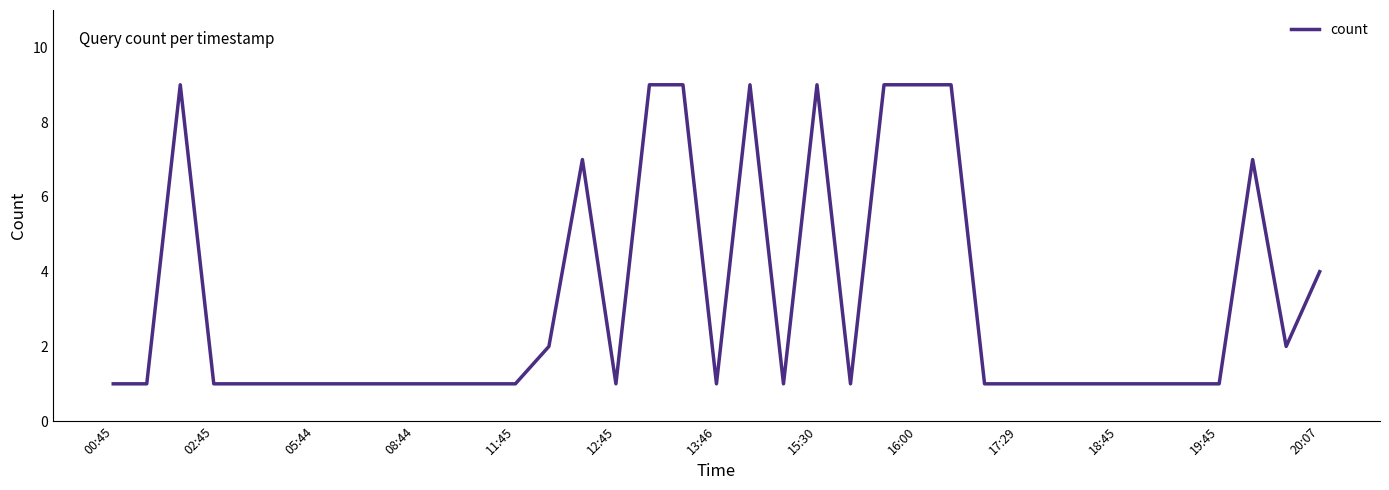

What is the maximum value shown in the chart?

9